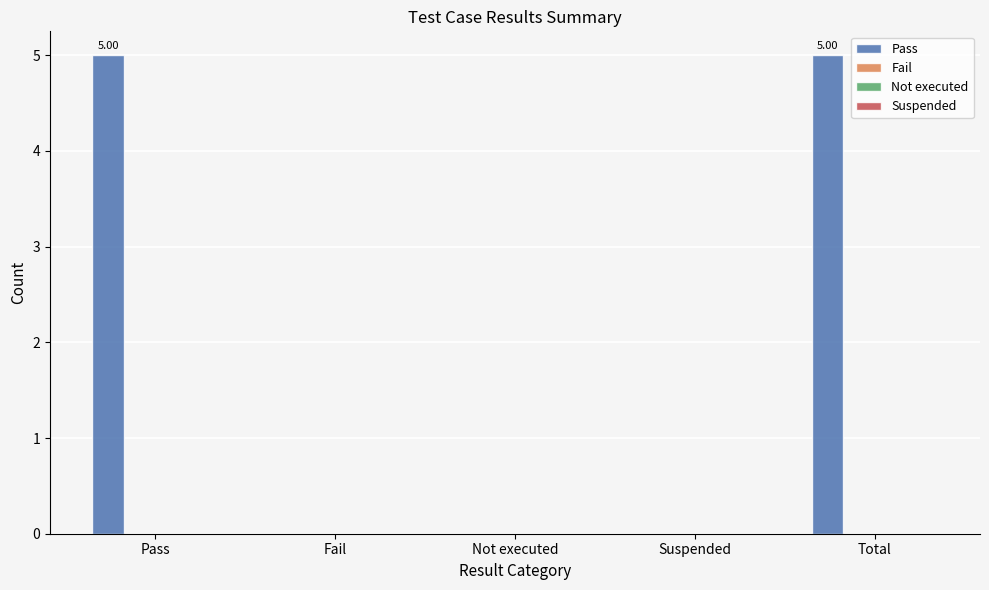

What is the sum of all values?

10